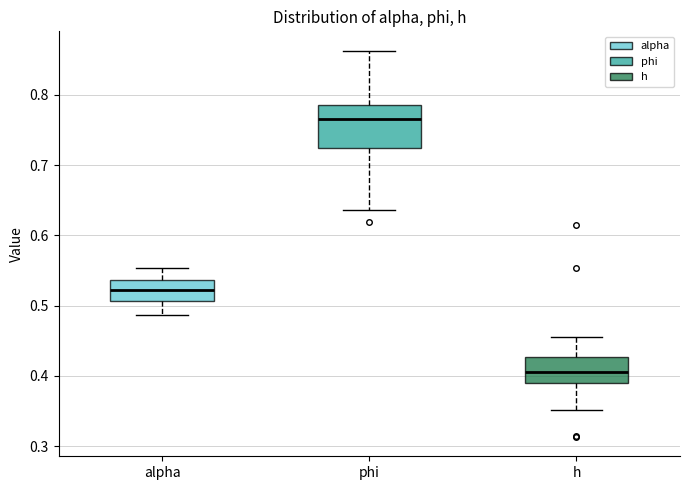

Which box's median line is the highest?

phi